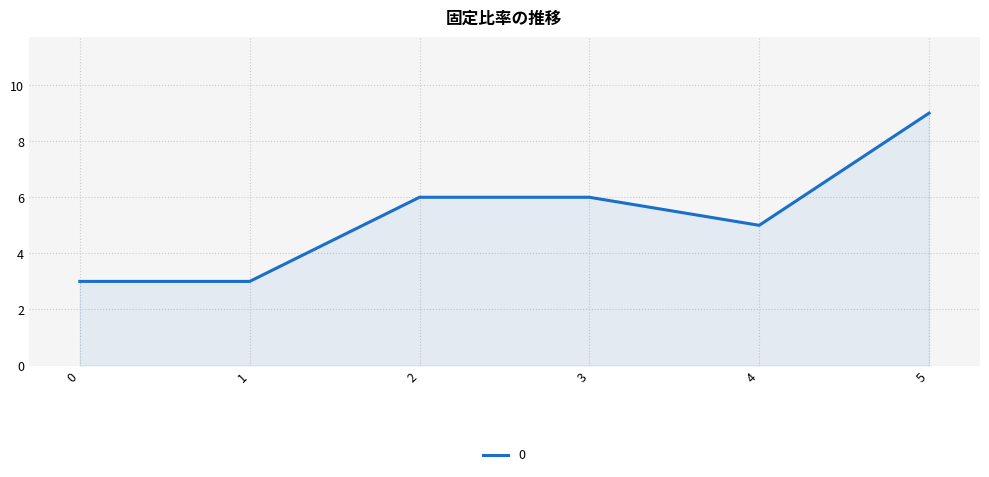

Does the chart have visible grid lines?

Yes